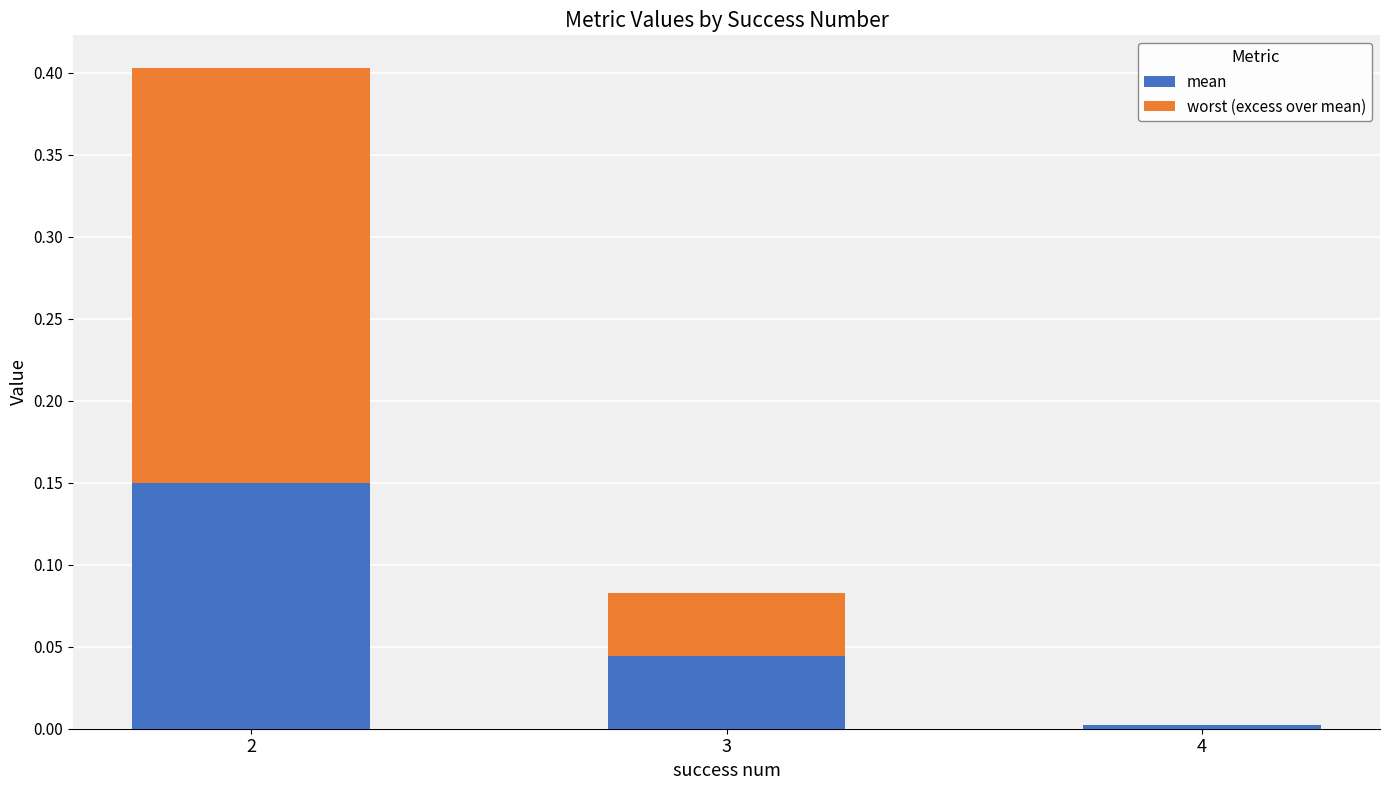

Is it true that mean equals 0.0 at 3?

True